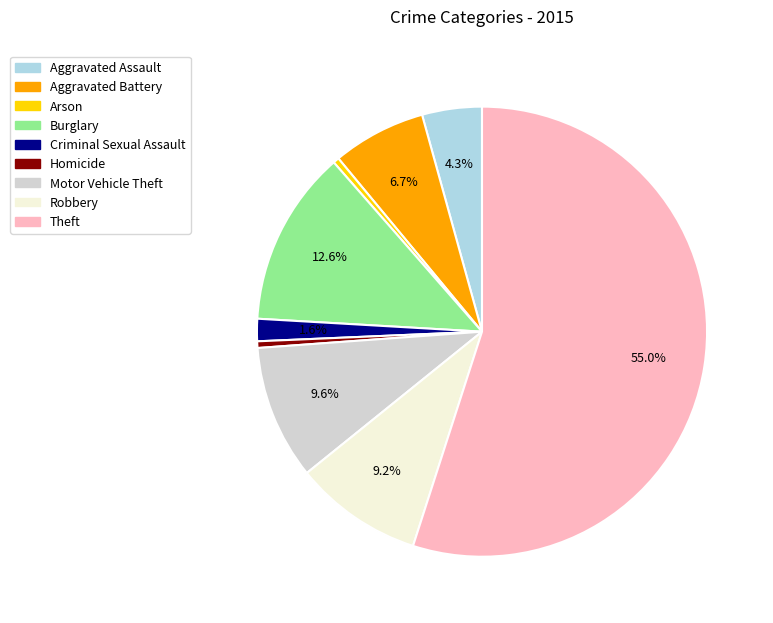

True or false: Aggravated Assault accounts for 4% of the total.

True